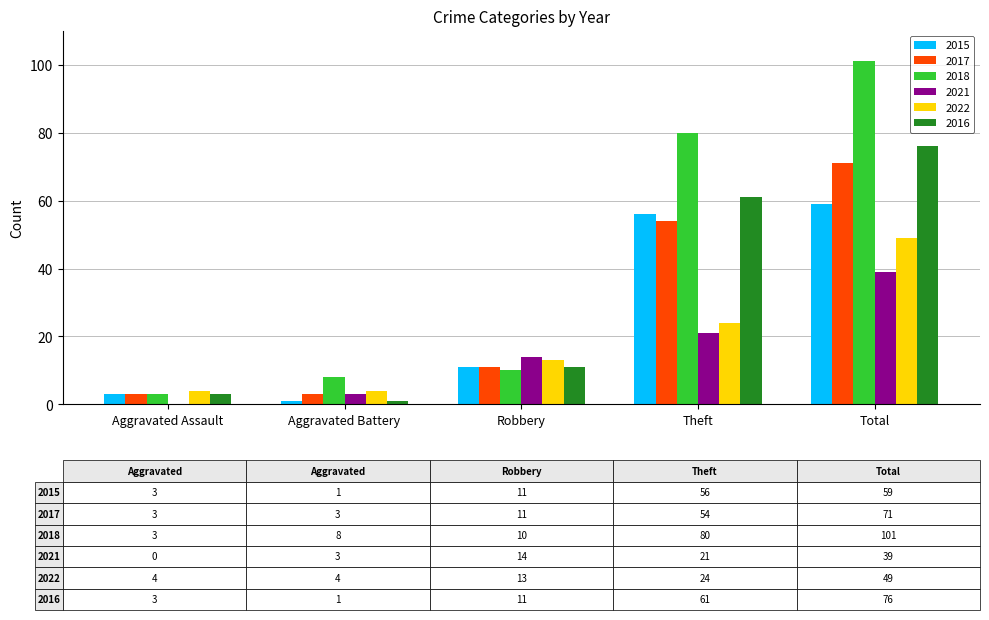

What are all the series names shown in the legend?

2015, 2017, 2018, 2021, 2022, 2016